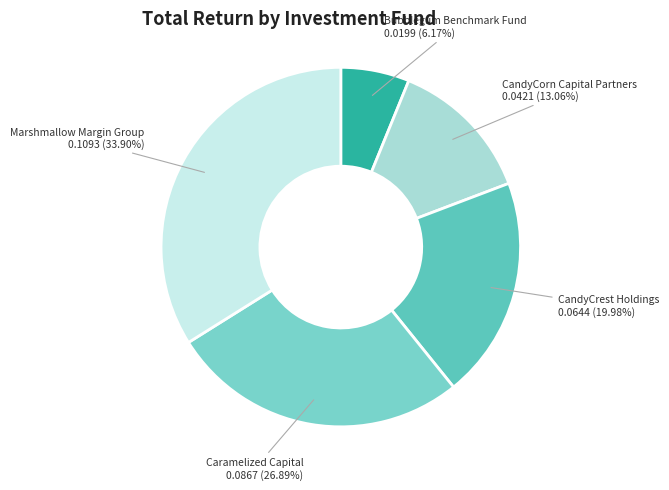

The Caramelized Capital slice represents 20% of the pie. True or false?

False